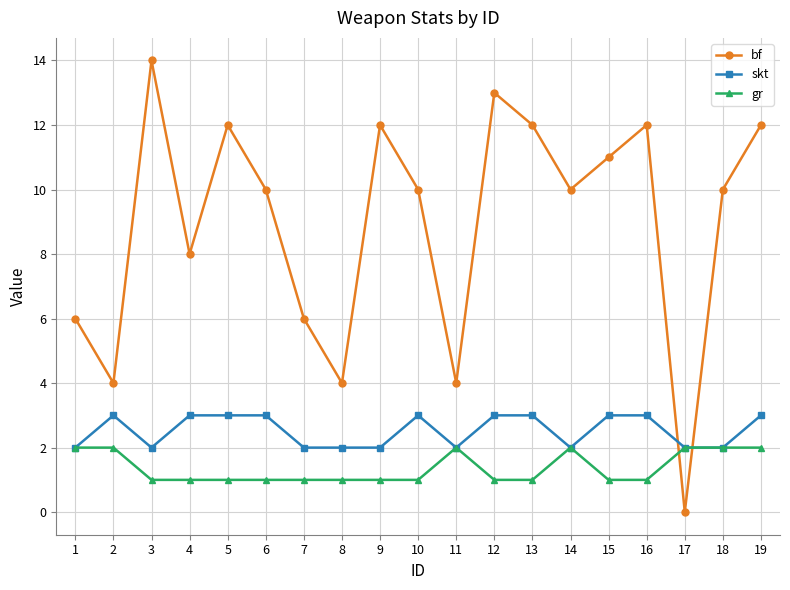

What is the sum of all bf values?

170